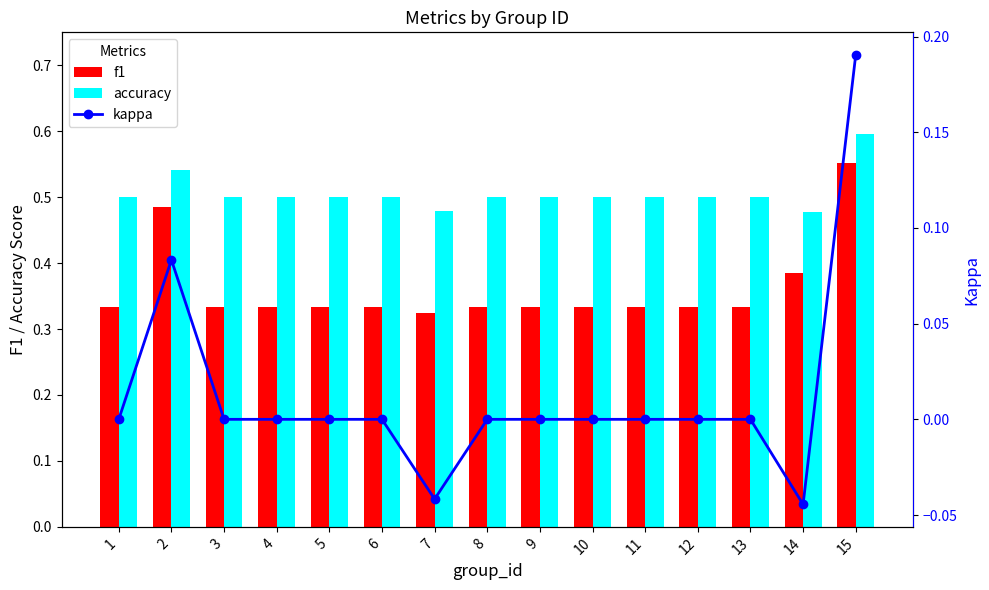

What is the spread (max minus min) of values at 10?

0.5